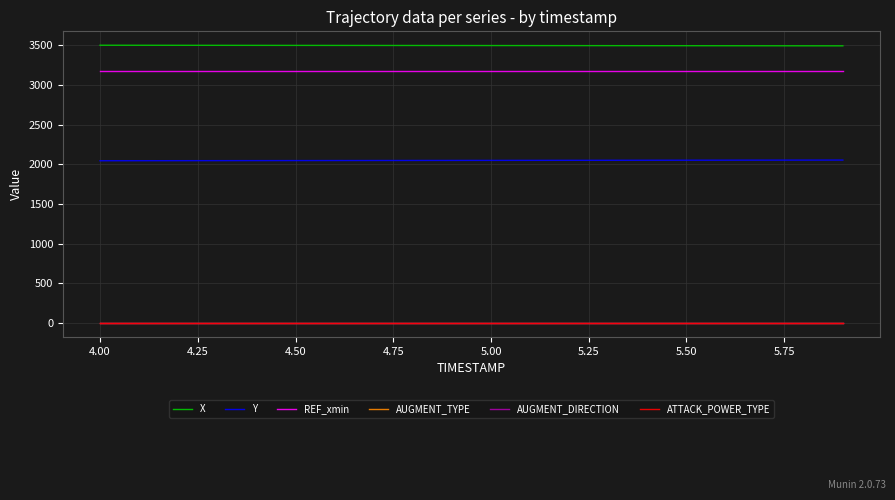

Does the chart display data point markers on the line(s)?

No